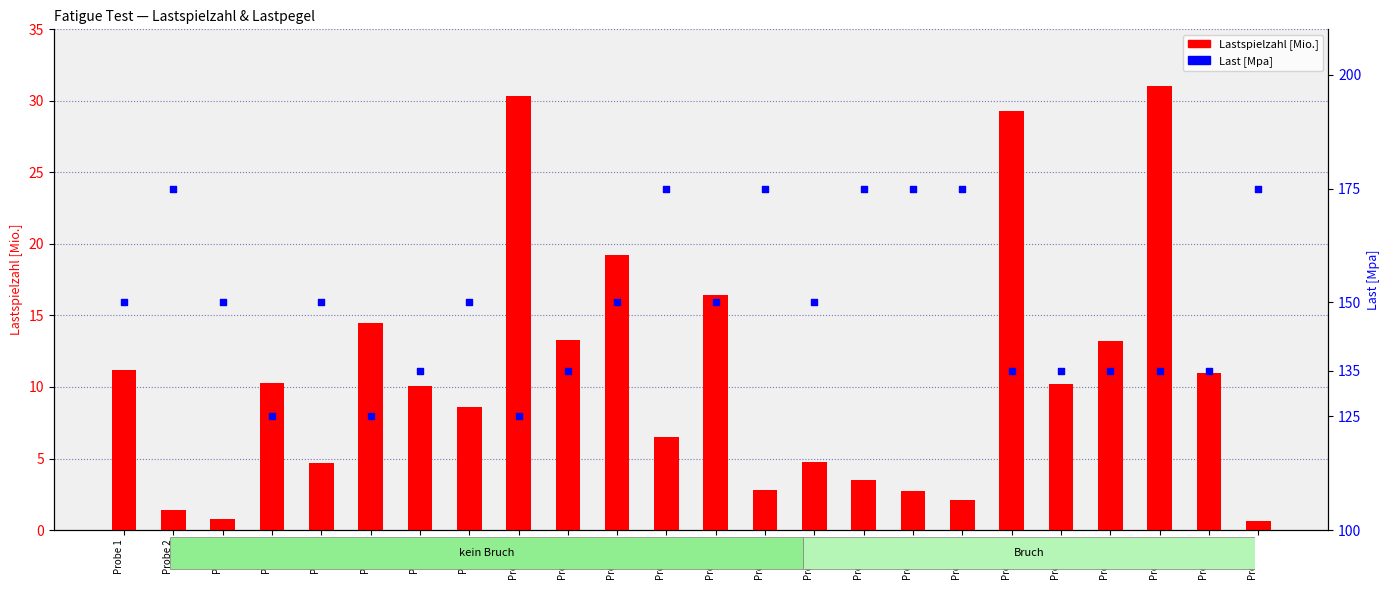

Which series contains the highest Y value?

Last [Mpa]